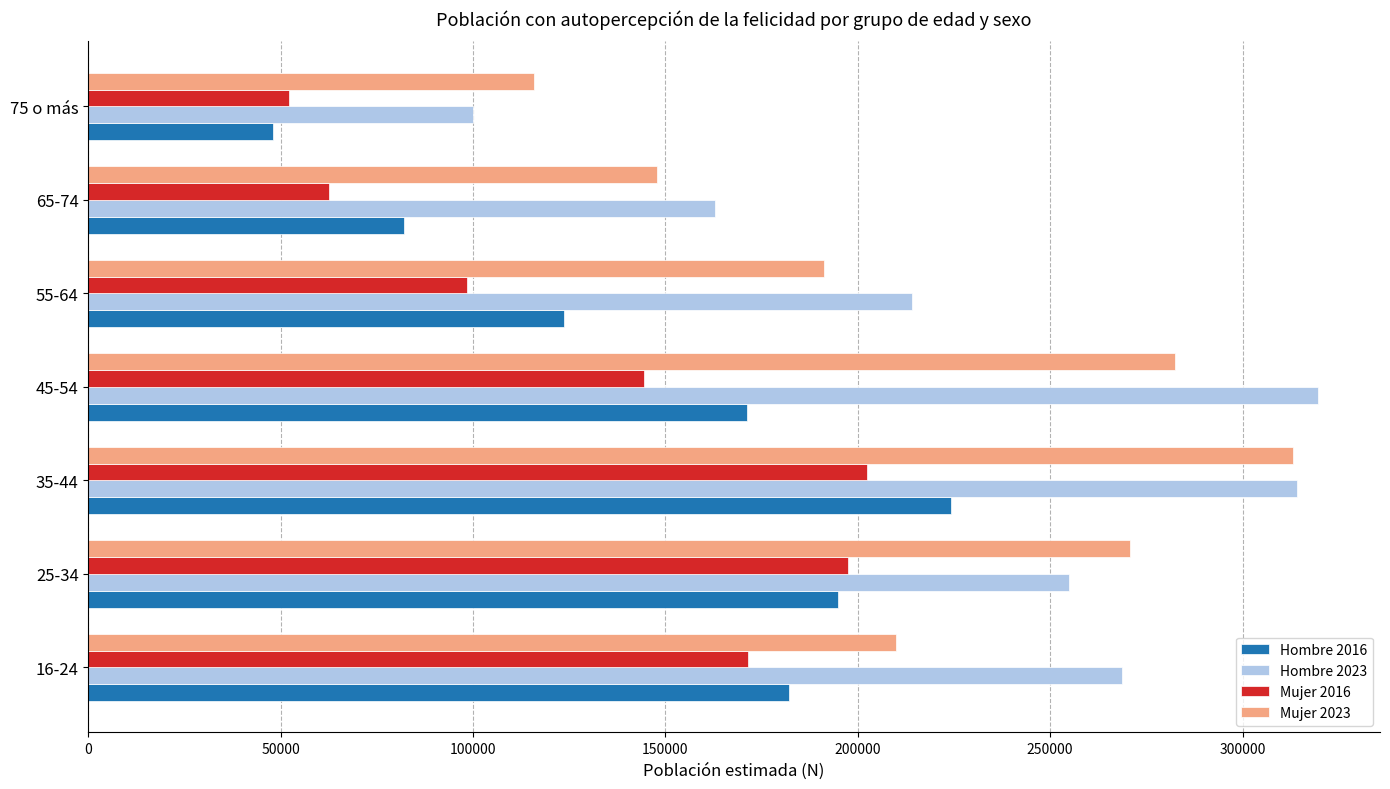

What are all the series names shown in the legend?

Hombre 2016, Hombre 2023, Mujer 2016, Mujer 2023